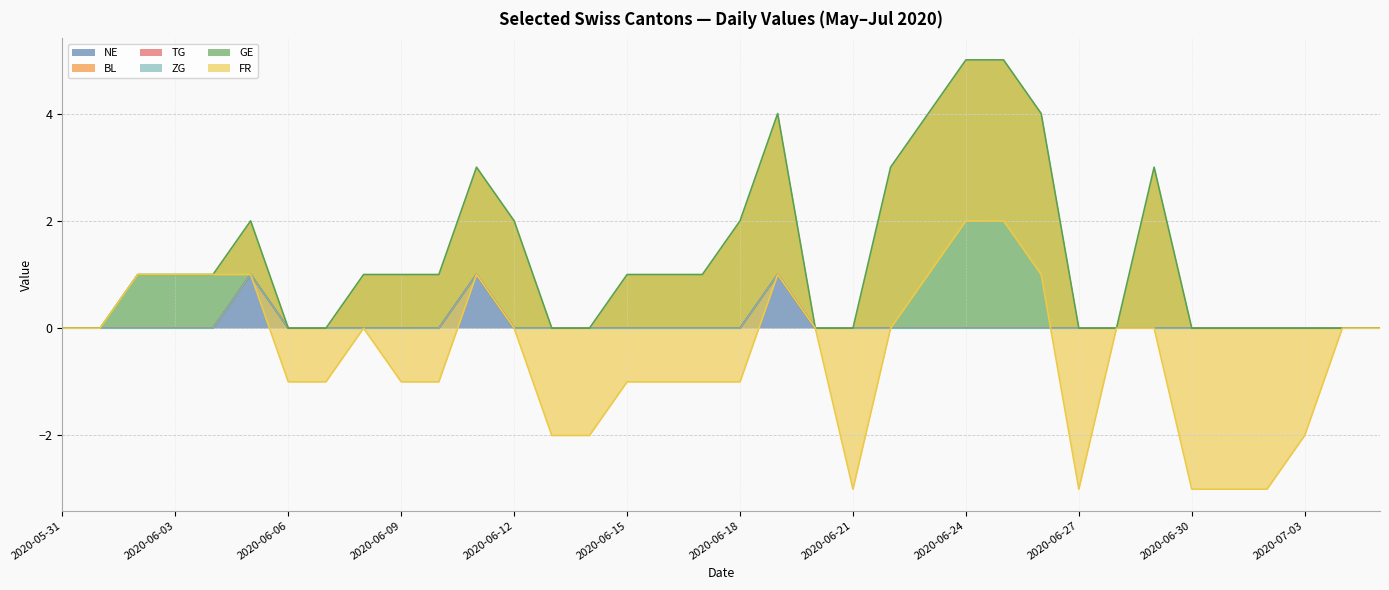

List the series in order of their peak value, highest first.

GE, NE, BL, TG, ZG, FR